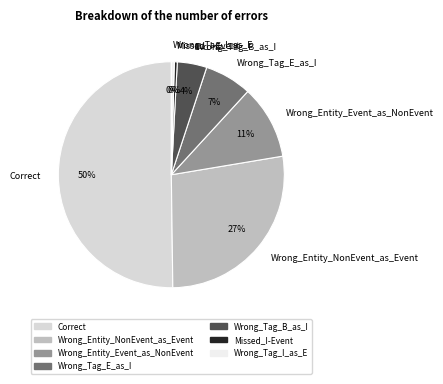

To the nearest percent, what is the combined percentage of Wrong_Entity_Event_as_NonEvent and Wrong_Entity_NonEvent_as_Event?

38%